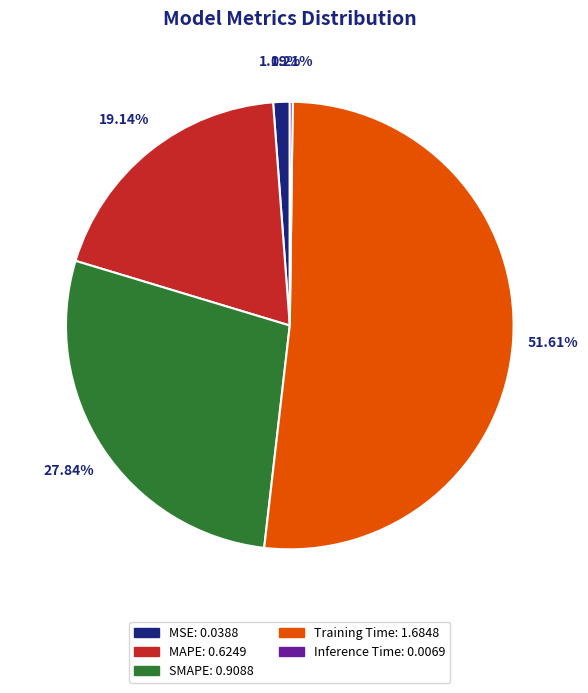

To the nearest percent, what is the combined percentage of SMAPE and Training Time?

79%